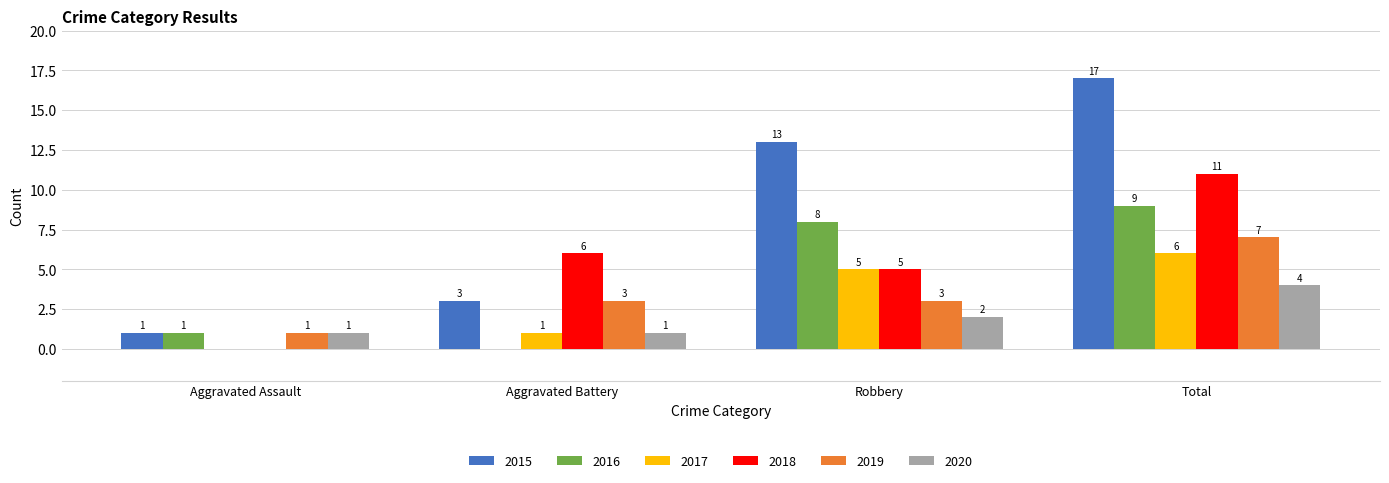

What is the average value of the 2019 series?

4